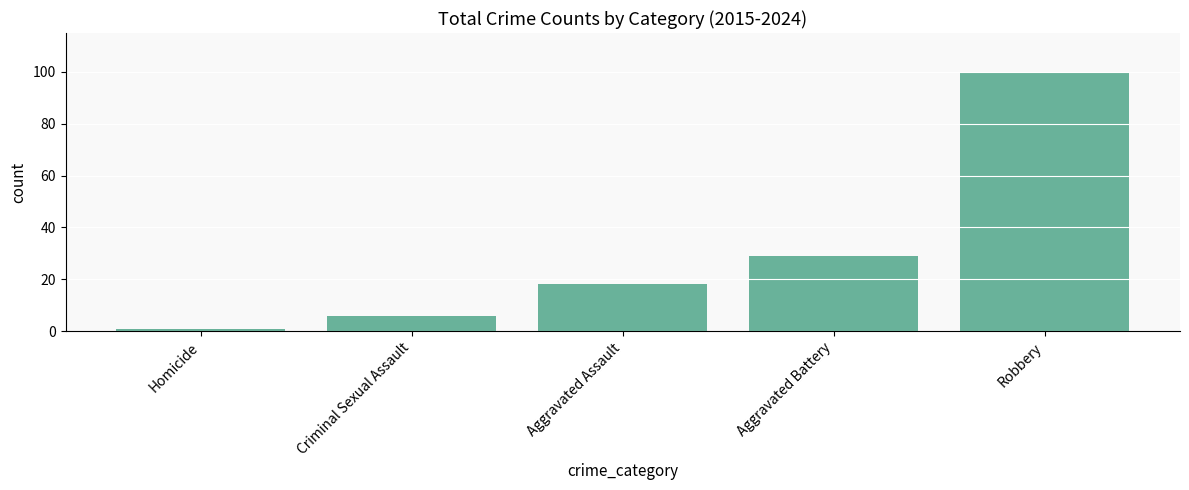

Which category has the lowest value across all series?

Homicide